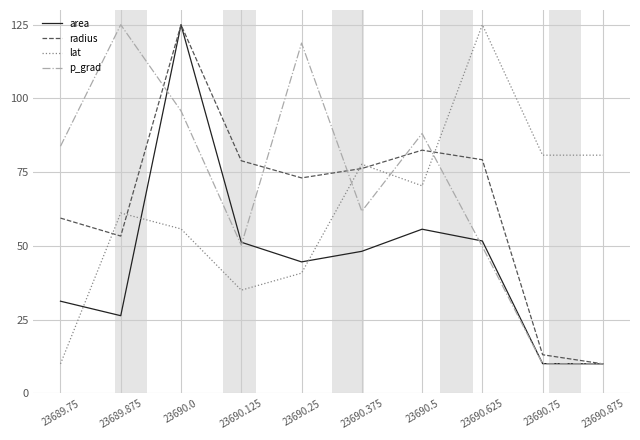

Between 23690.5 and 23690.625, which series saw the biggest shift?

lat